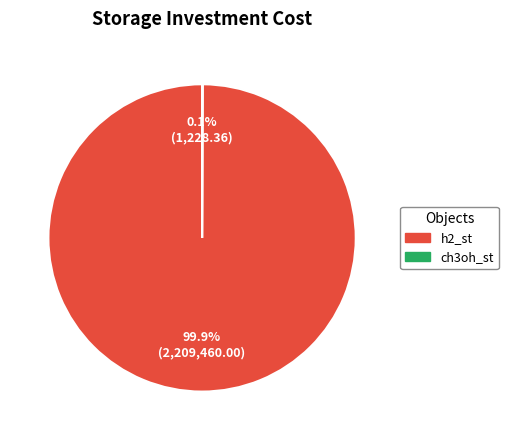

Which category has the biggest portion of the pie?

h2_st